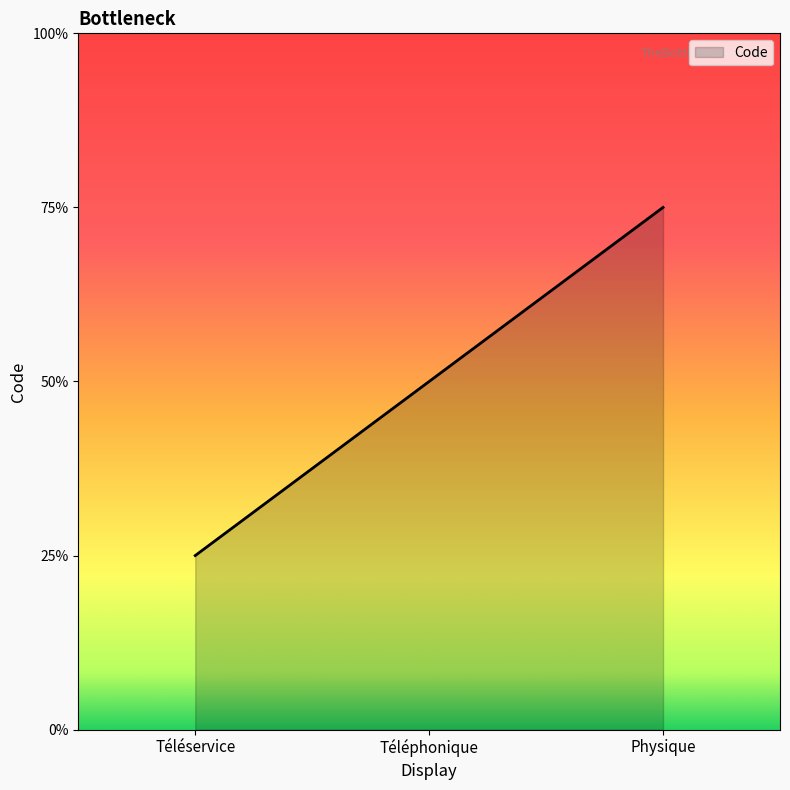

Rank the categories by value from lowest to highest.

Téléservice, Téléphonique, Physique